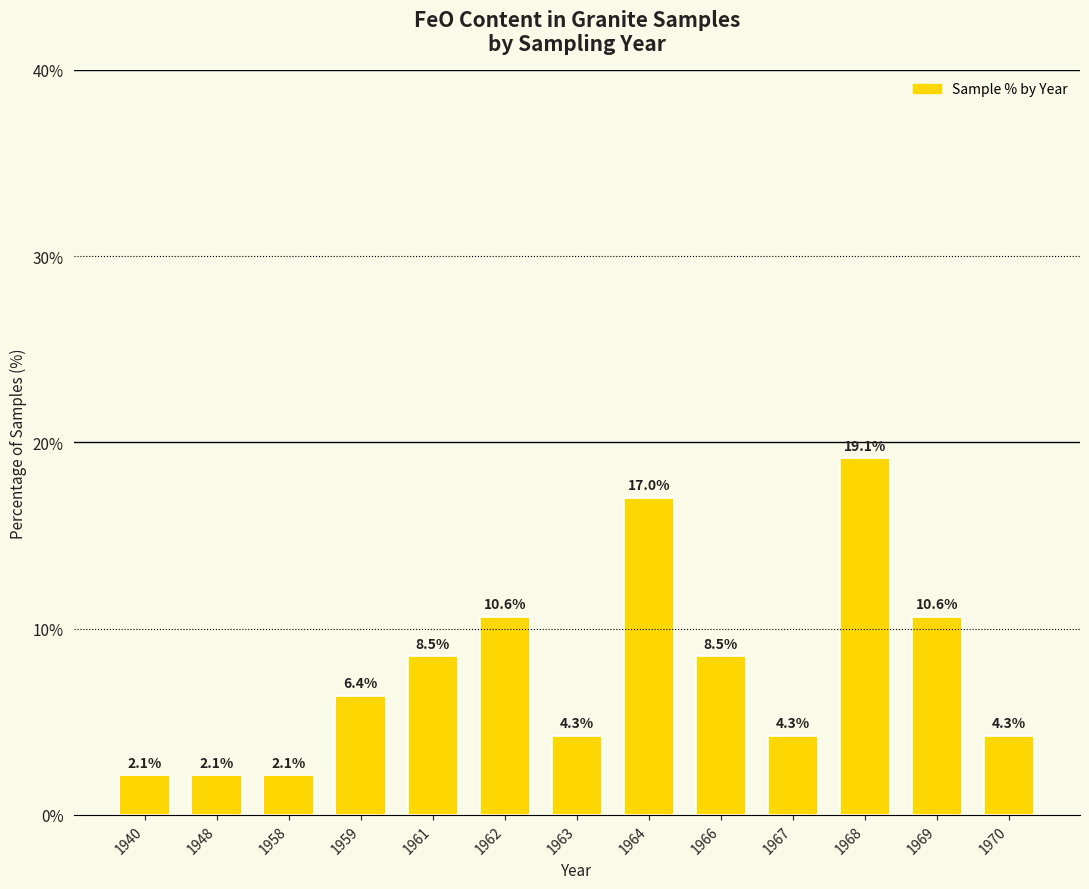

What is the value of the 7th bar from the left?

4.3